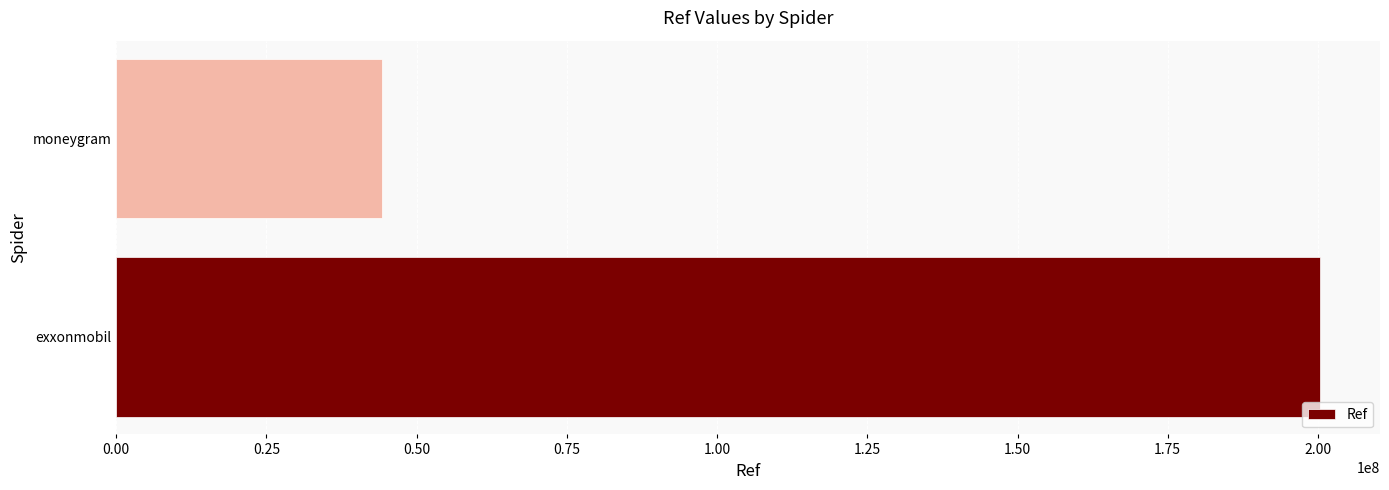

Rank the categories by value from lowest to highest.

moneygram, exxonmobil